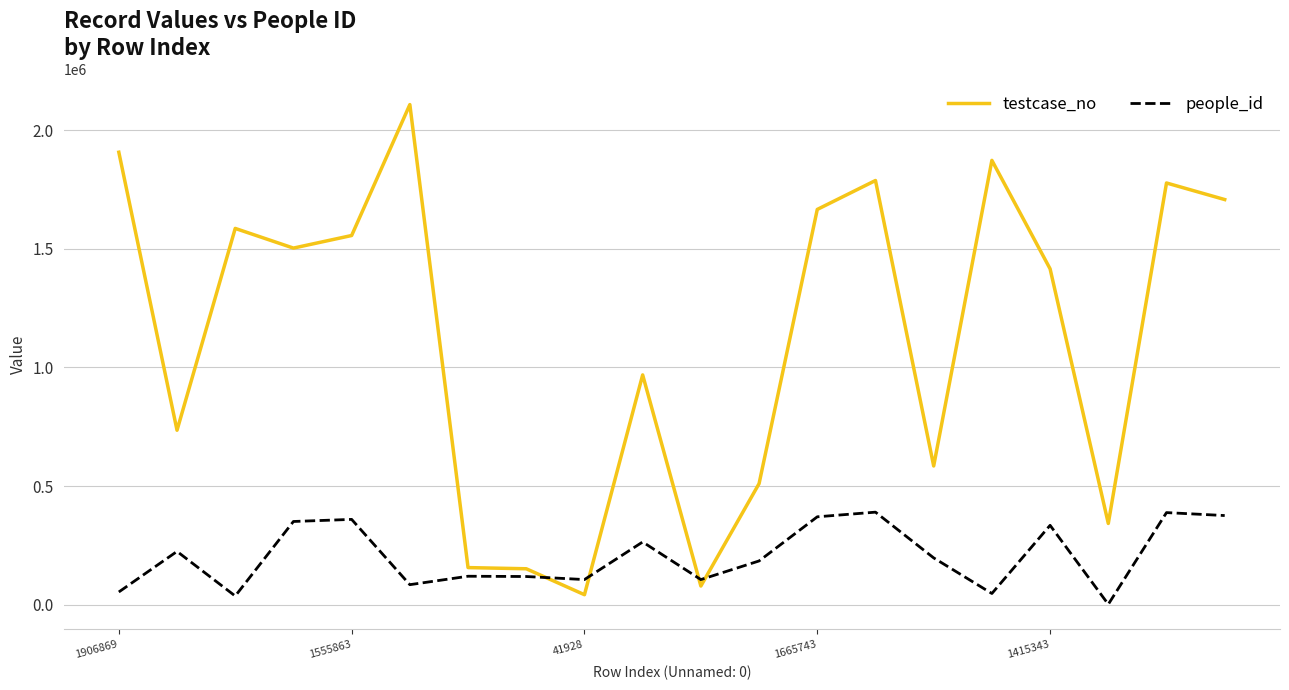

Which series has the largest total across all categories?

testcase_no